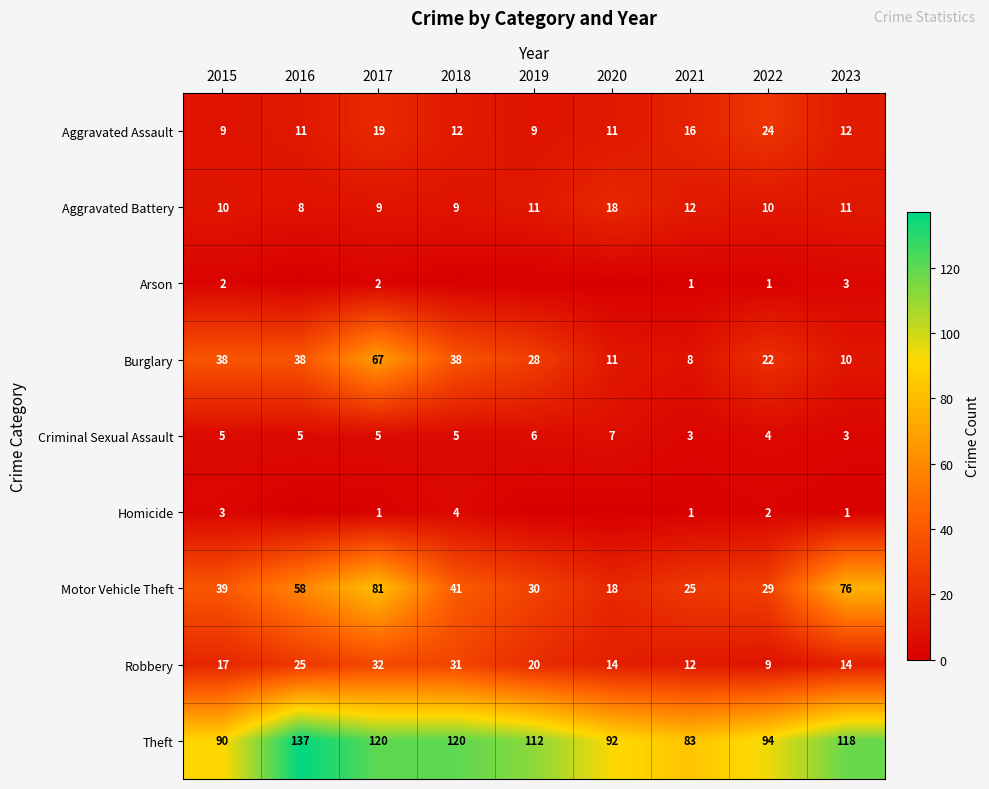

At 2017, list the series in order from largest to smallest.

Theft, Motor Vehicle Theft, Burglary, Robbery, Aggravated Assault, Aggravated Battery, Criminal Sexual Assault, Arson, Homicide